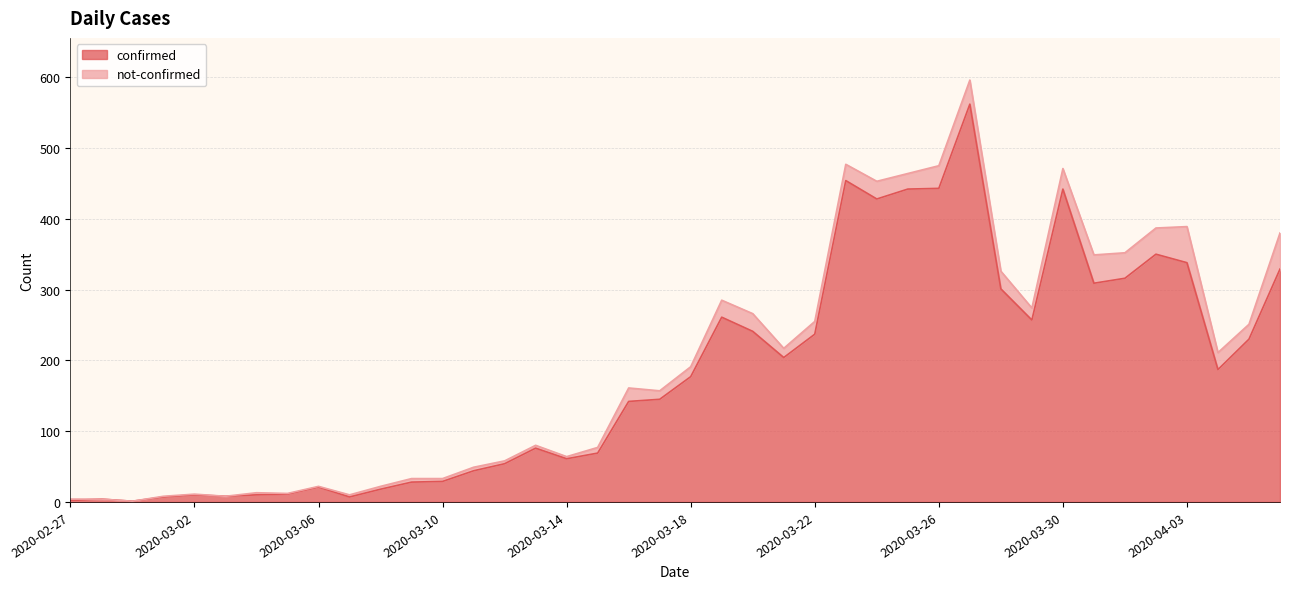

True or false: the data shows 37 at 2020-03-12.

False